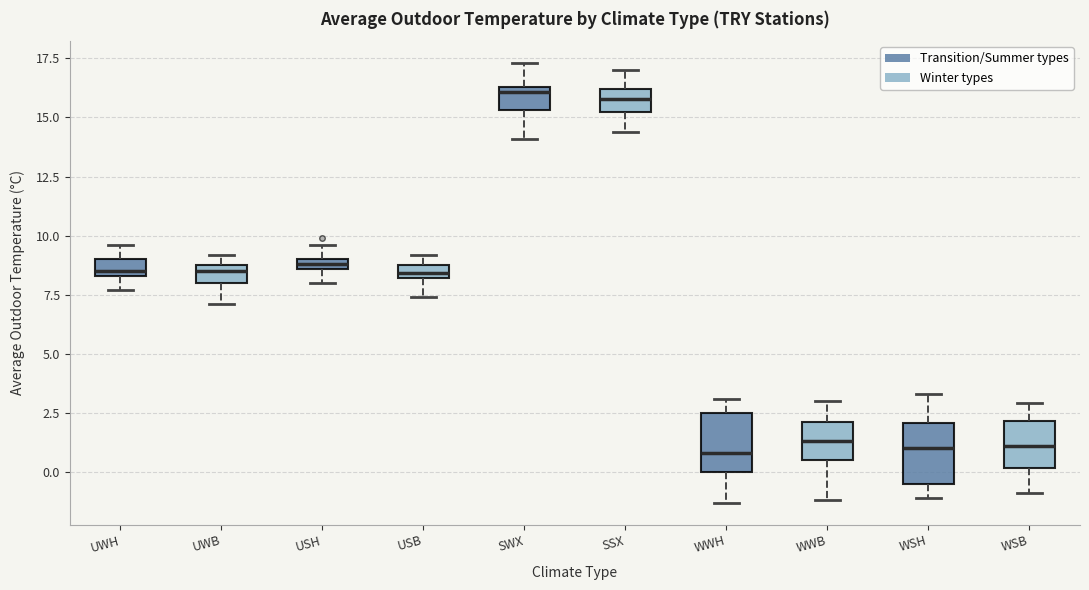

Where is the upper edge of the box for SWX on the y-axis? The values are not printed on the chart, so give them approximately, as read against the axis.

16.5